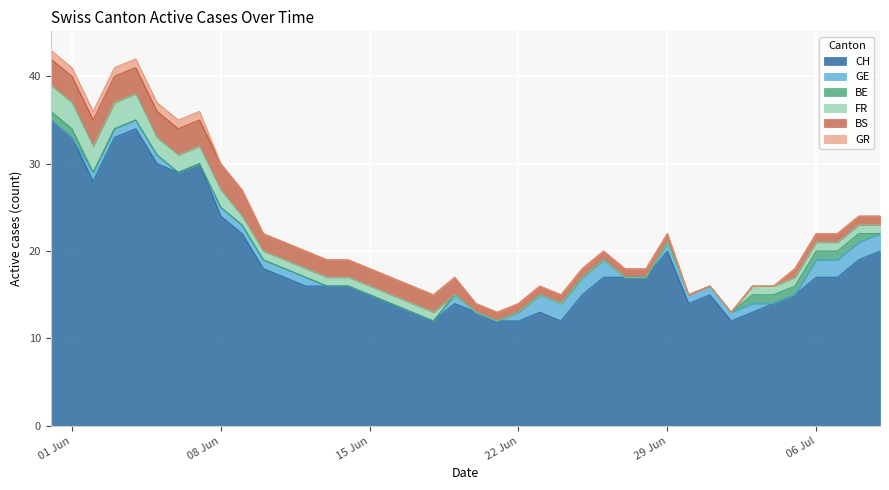

What is the sum of all BE values?

8